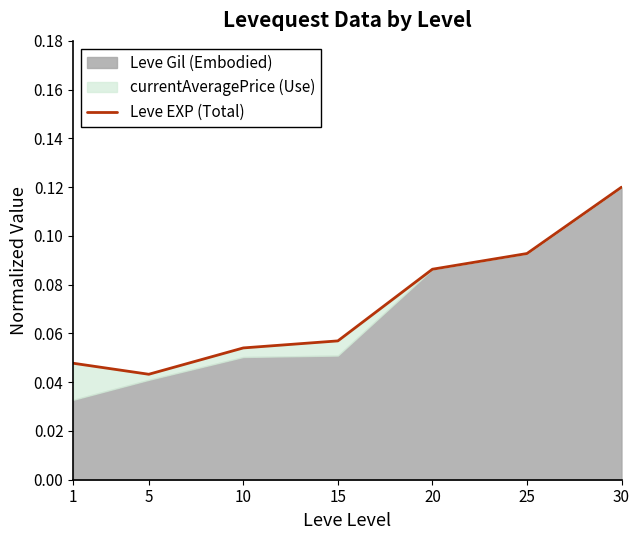

Reading left to right, what are all the values shown in this chart?

0.0	0.0	0.1	0.1	0.1	0.1	0.1